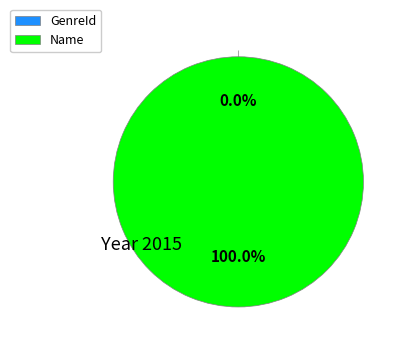

The Name slice represents 99% of the pie. True or false?

False